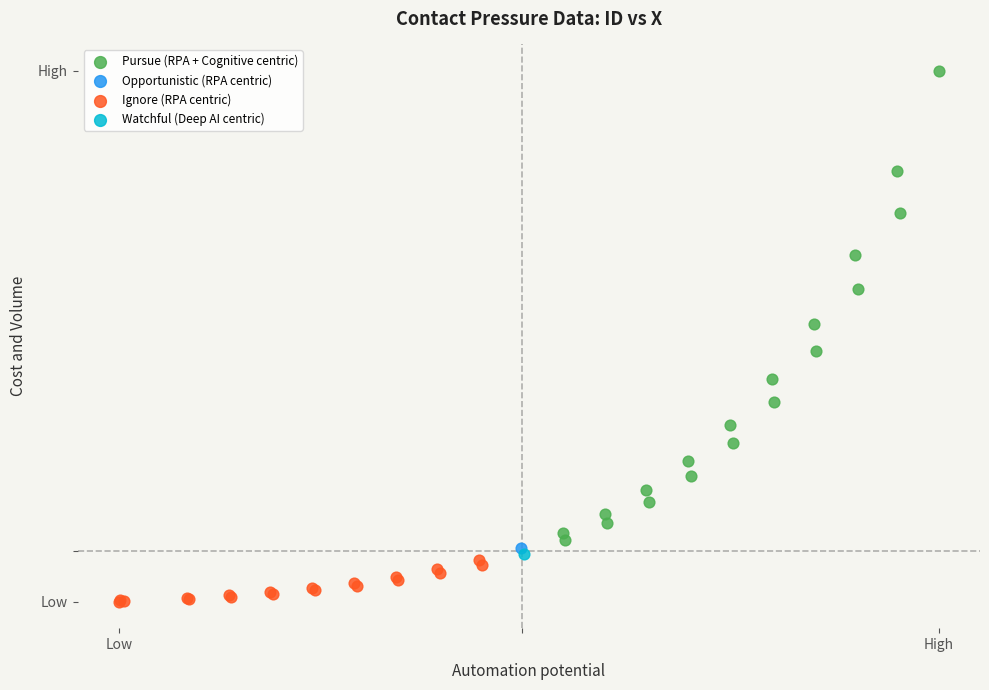

What are all the series names shown in the legend?

Pursue (RPA + Cognitive centric), Opportunistic (RPA centric), Ignore (RPA centric), Watchful (Deep AI centric)